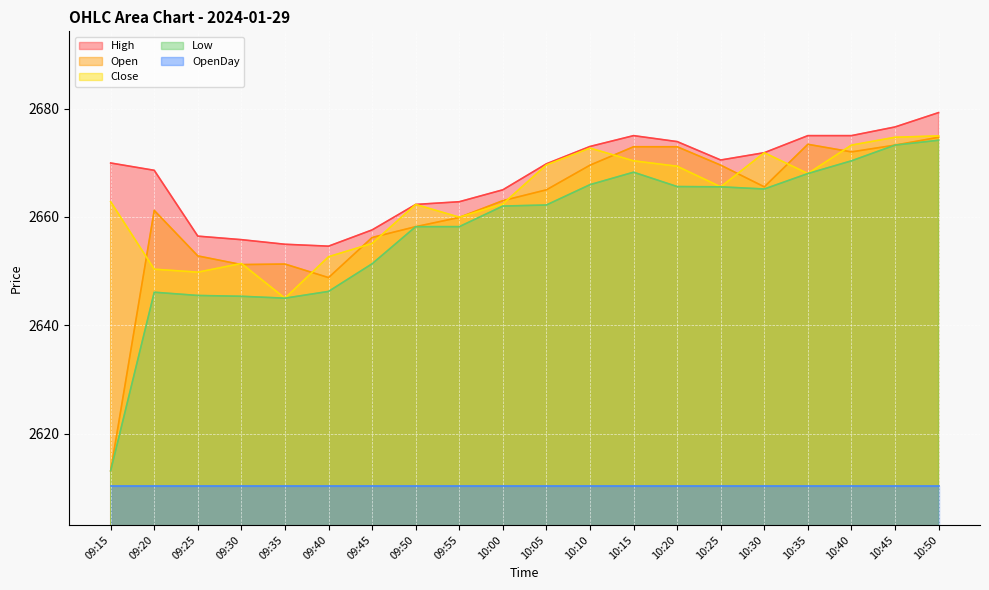

What is the approximate value of High at 10:00?

2665.0